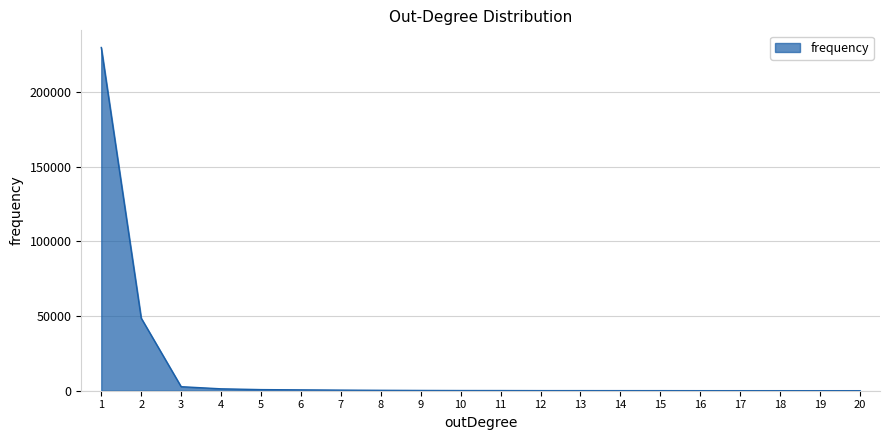

How many values are below 123?

10